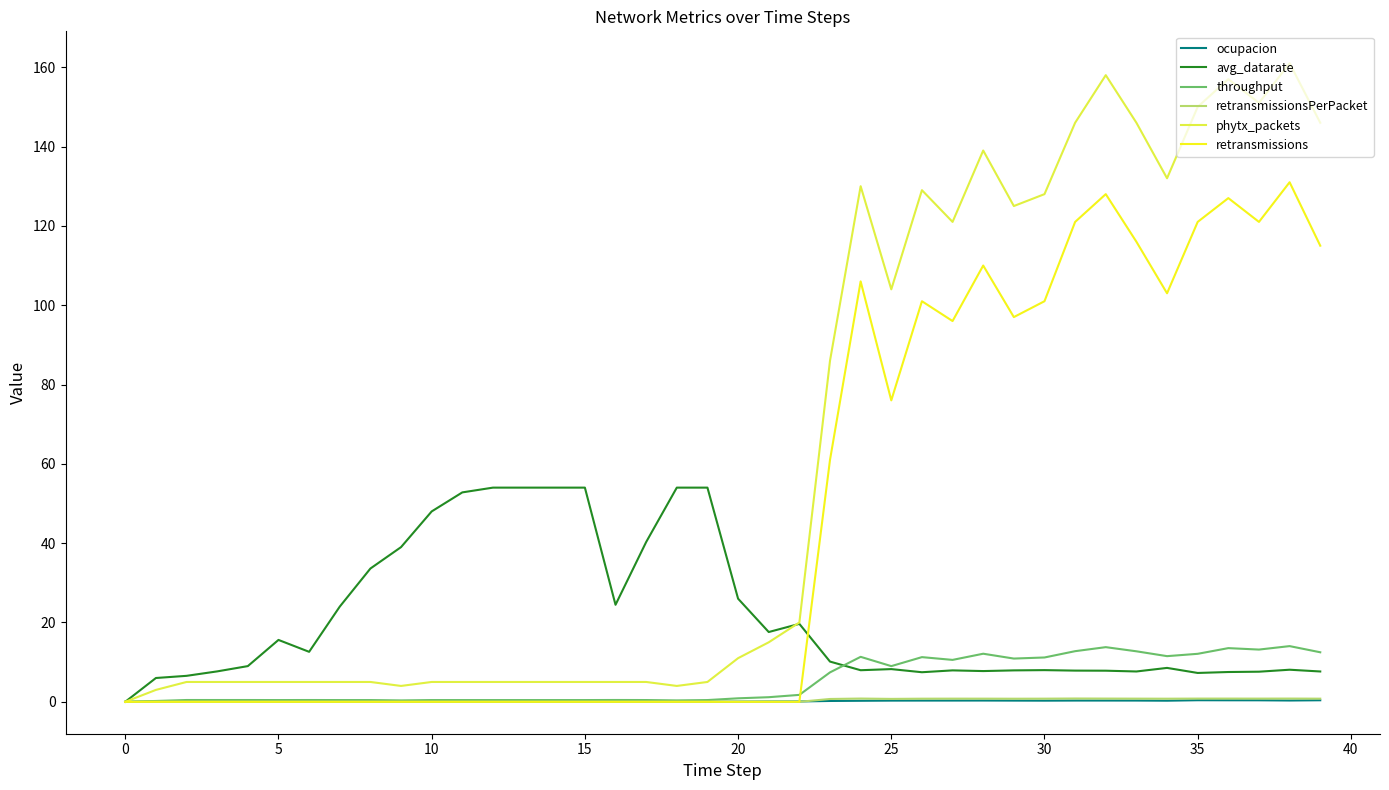

Which series has the largest range (max minus min)?

phytx_packets